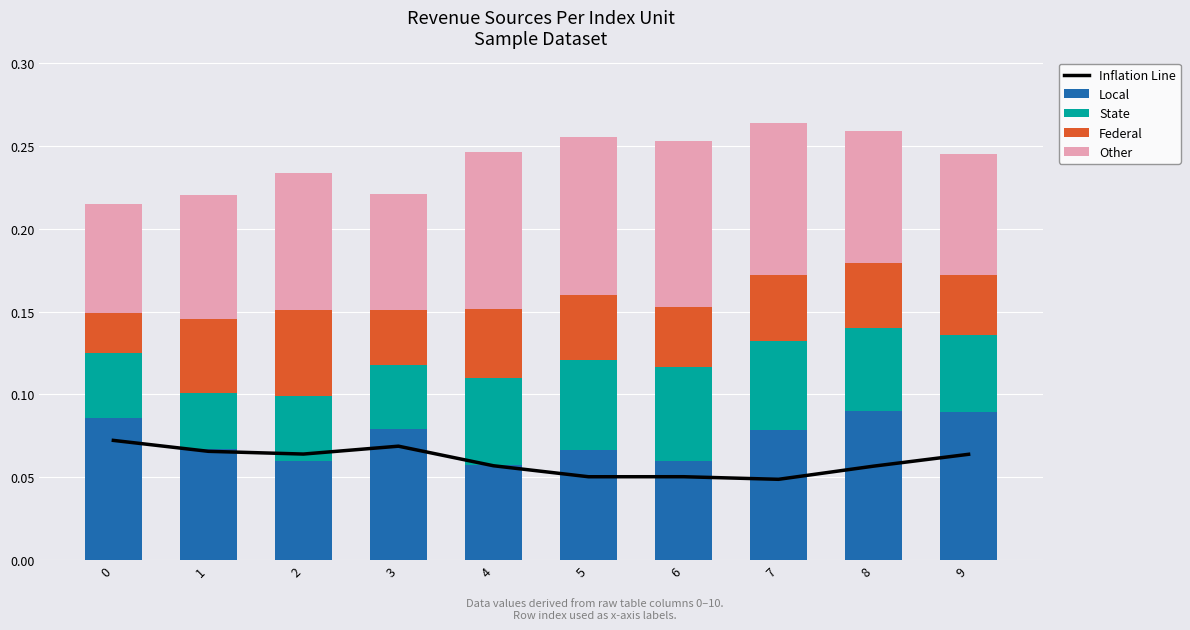

What is the value of the Other bar at the 10th from the left?

0.1